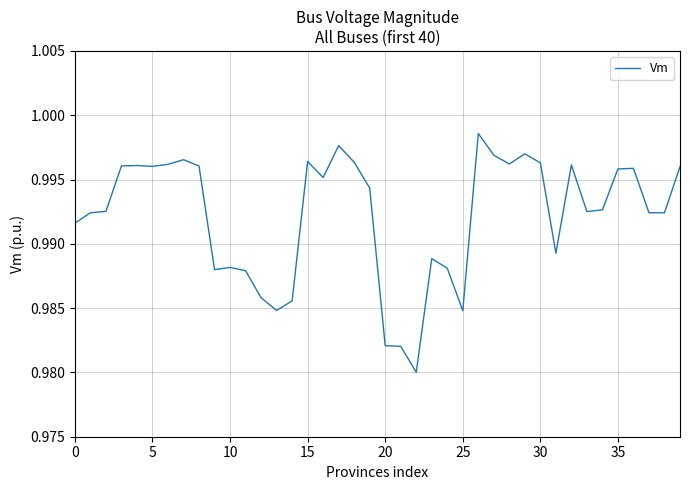

At which category does the chart reach its minimum across all series?

22